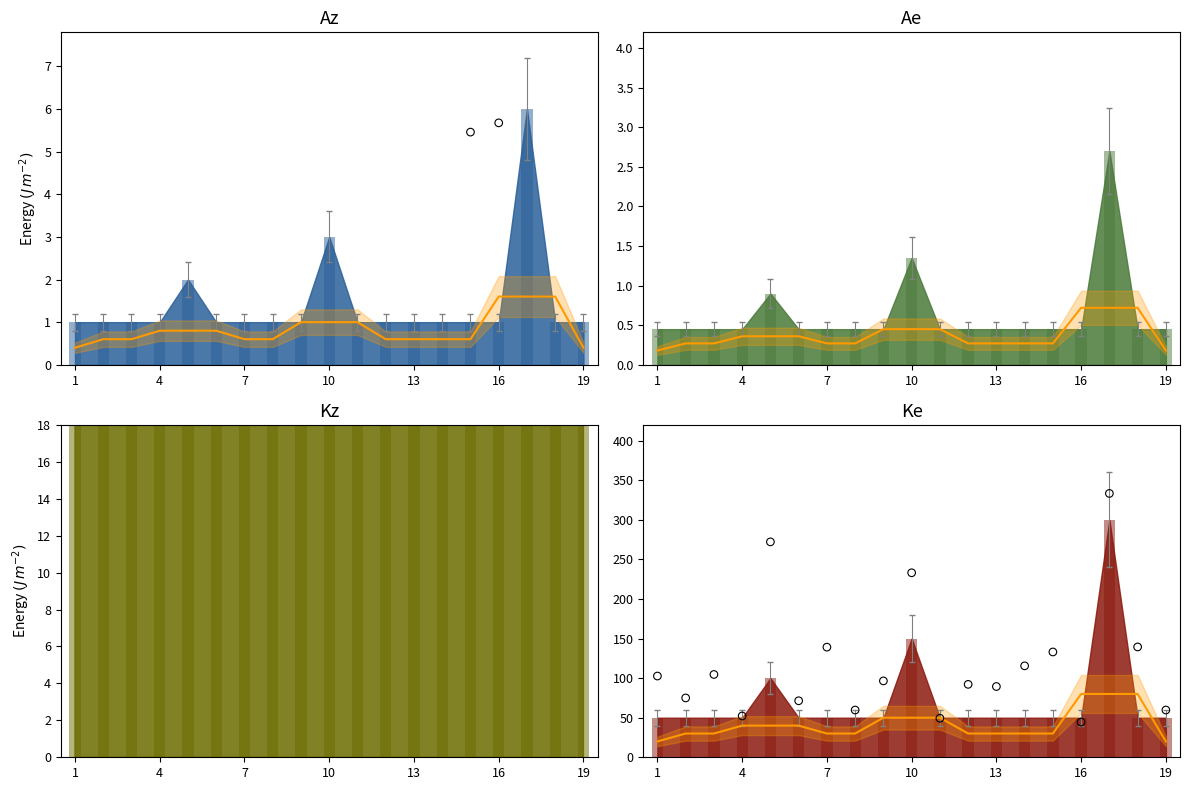

What is the total value across all series at 8?

2397.9